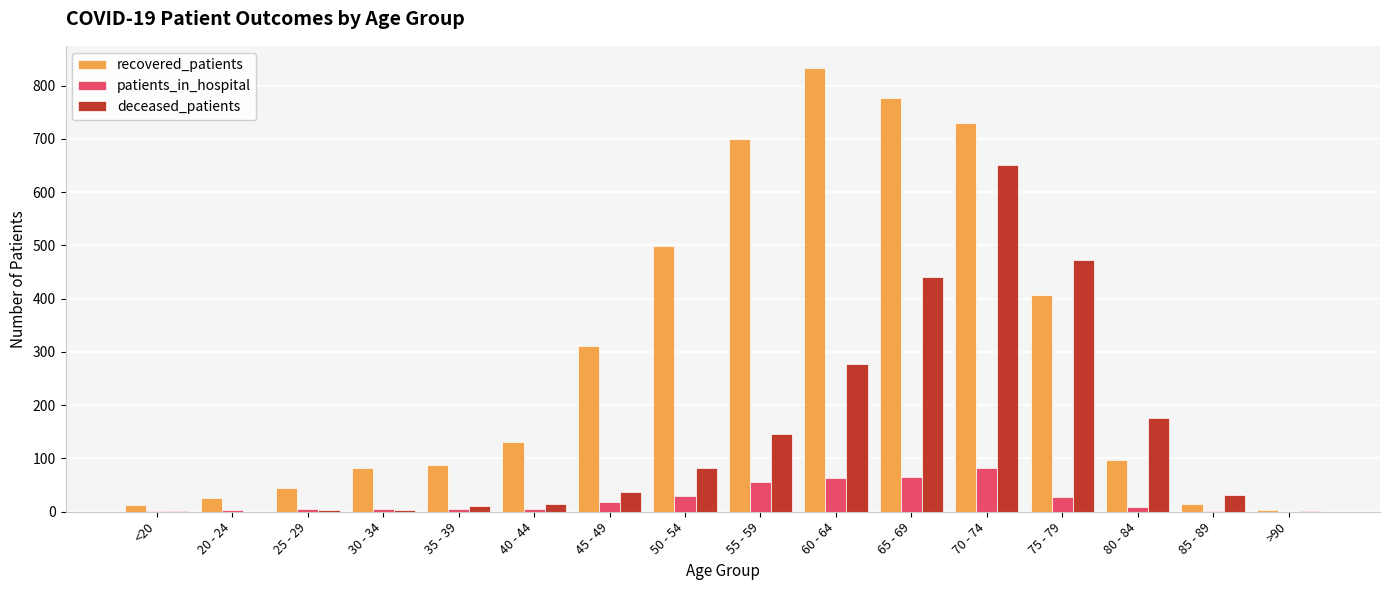

What are all the series names shown in the legend?

recovered_patients, patients_in_hospital, deceased_patients